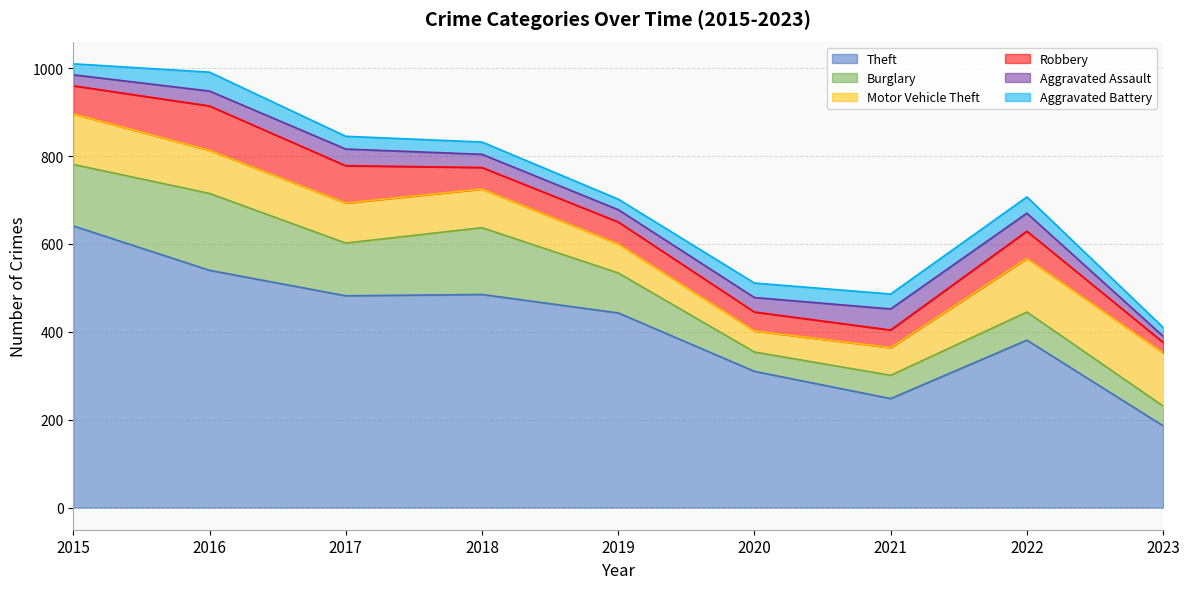

Reading right to left, transcribe all the data shown in this chart.

Theft: 186	381	248	310	443	485	482	540	641
Burglary: 45	64	53	44	91	152	120	175	140
Motor Vehicle Theft: 121	122	63	48	66	88	91	98	115
Robbery: 24	62	40	43	50	49	85	101	64
Aggravated Assault: 14	41	48	33	28	30	38	34	25
Aggravated Battery: 20	37	34	33	24	28	29	43	25